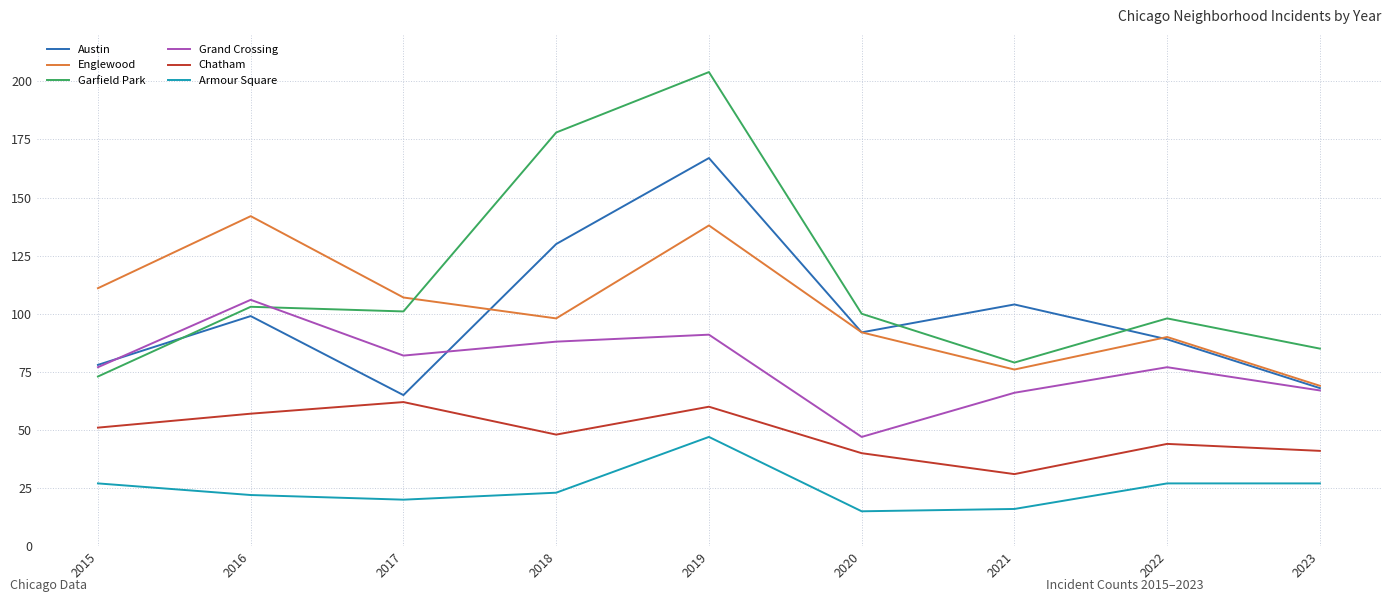

What is the difference between the highest and lowest values at 2019?

157